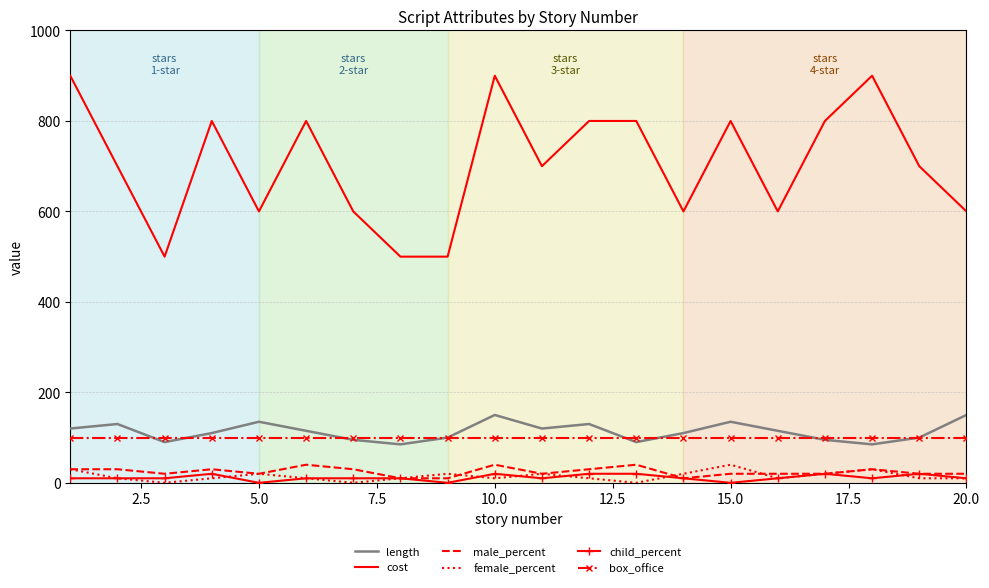

True or false: length and female_percent intersect in this chart.

False